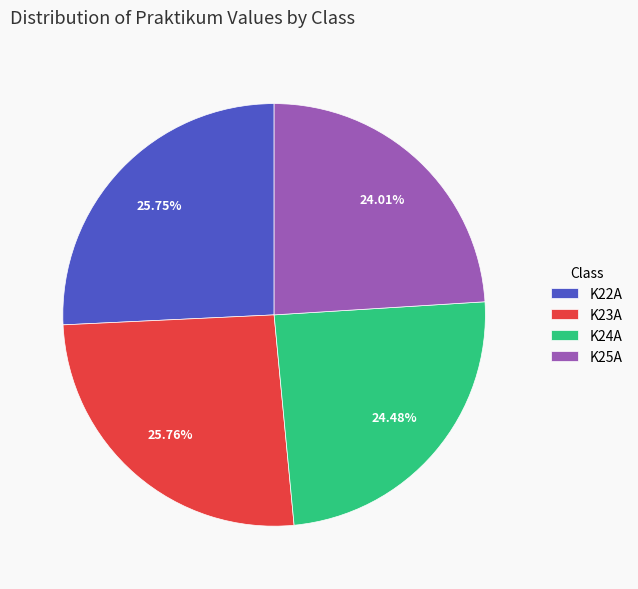

Do K22A and K23A together represent more than half of the pie?

Yes